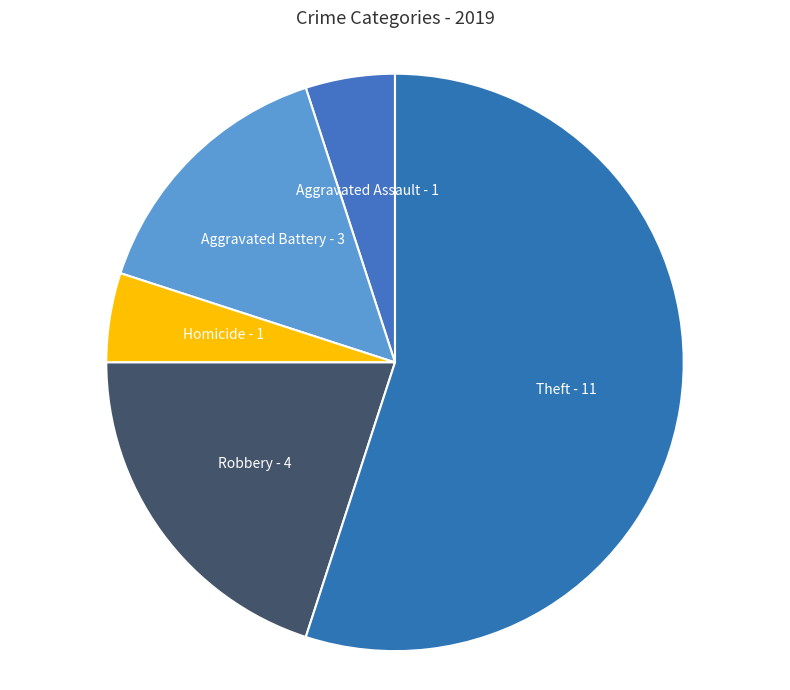

Is there any slice that represents more than half of the pie?

Yes